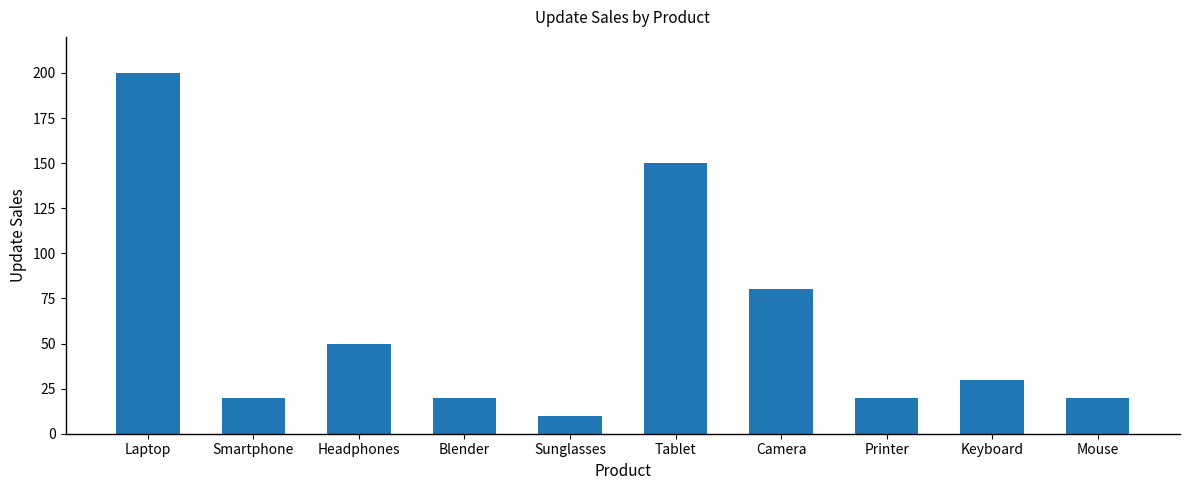

The chart shows a value of 20 at Printer. True or false?

True